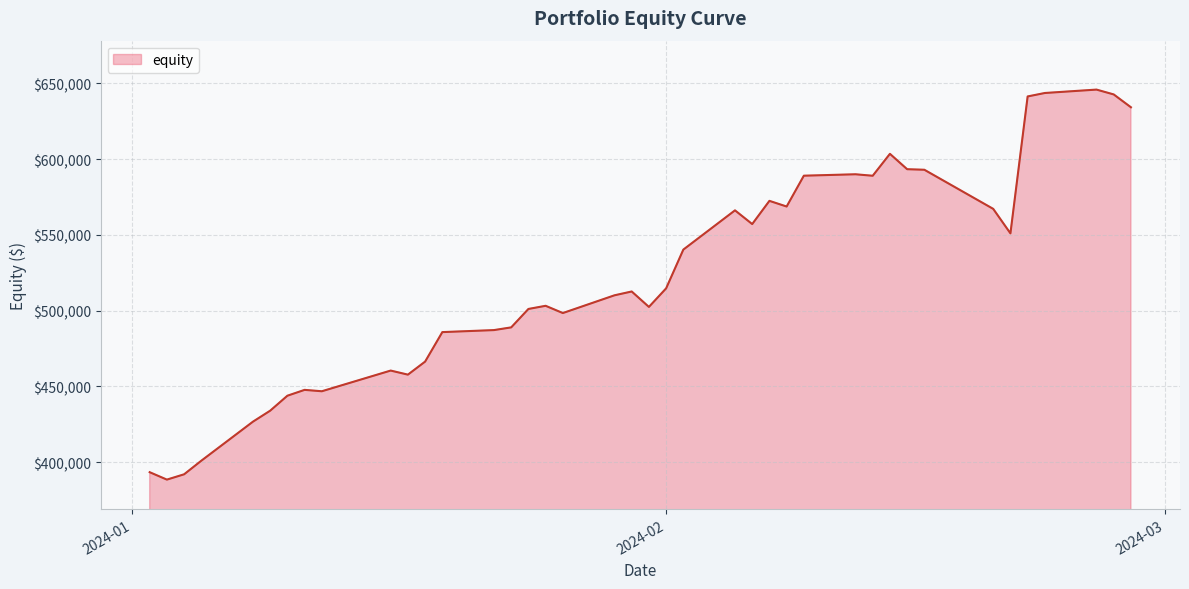

What is the greatest value displayed?

645889.8